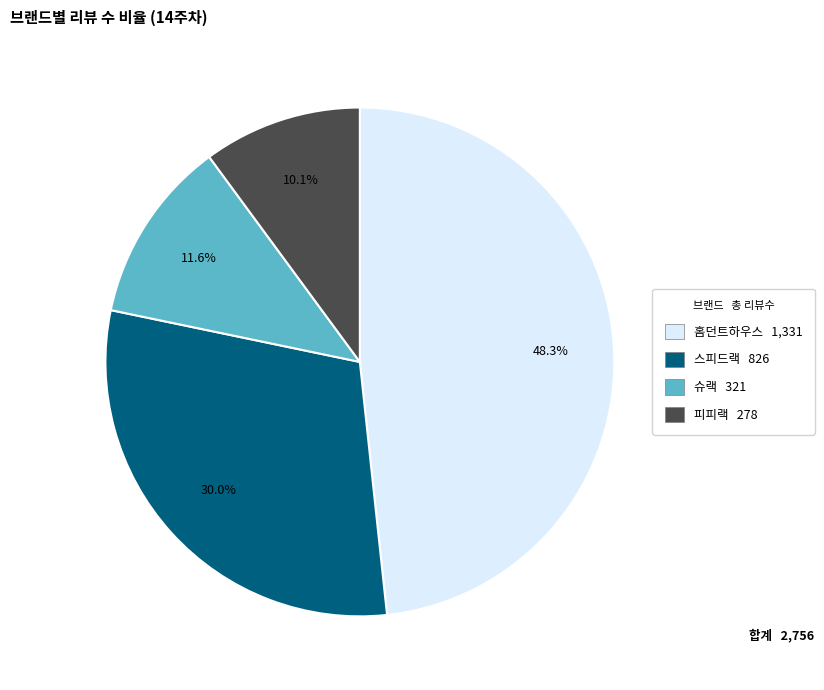

To the nearest percent, what is the combined percentage of 슈랙 and 스피드랙?

42%